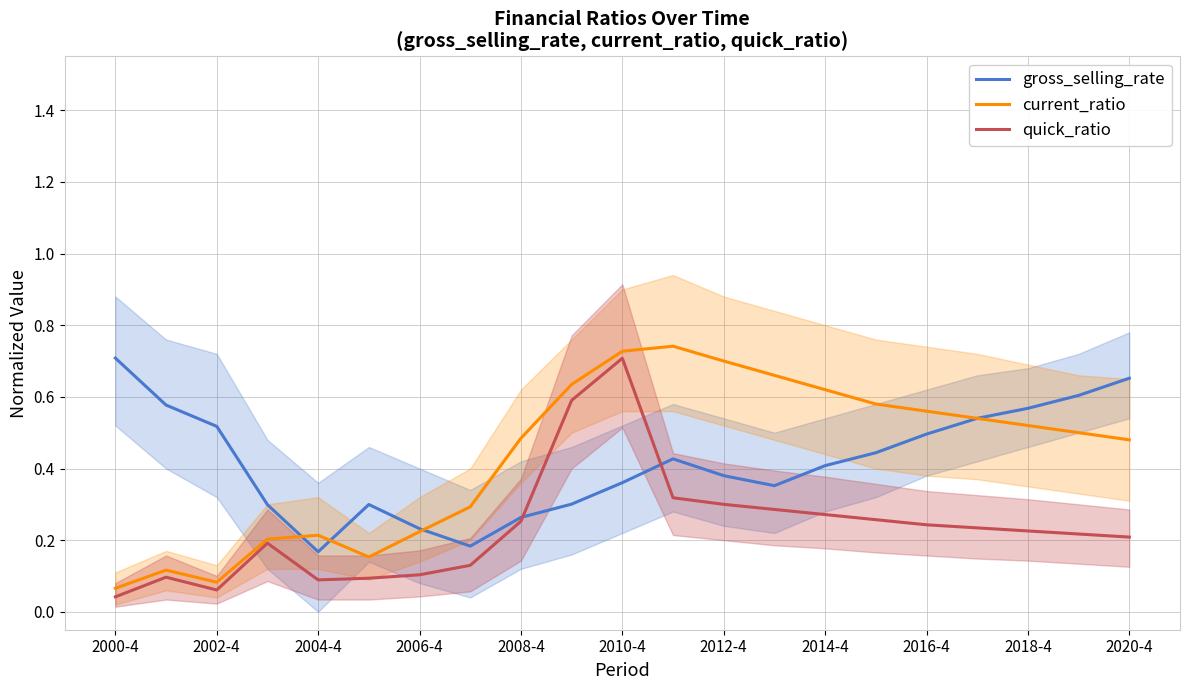

Which series has the largest total across all categories?

current_ratio